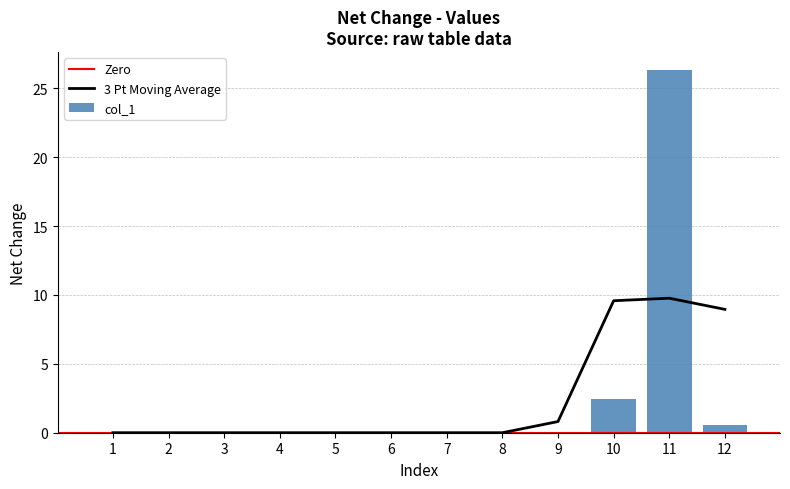

Is it true that the value at 12 is 0.3?

False